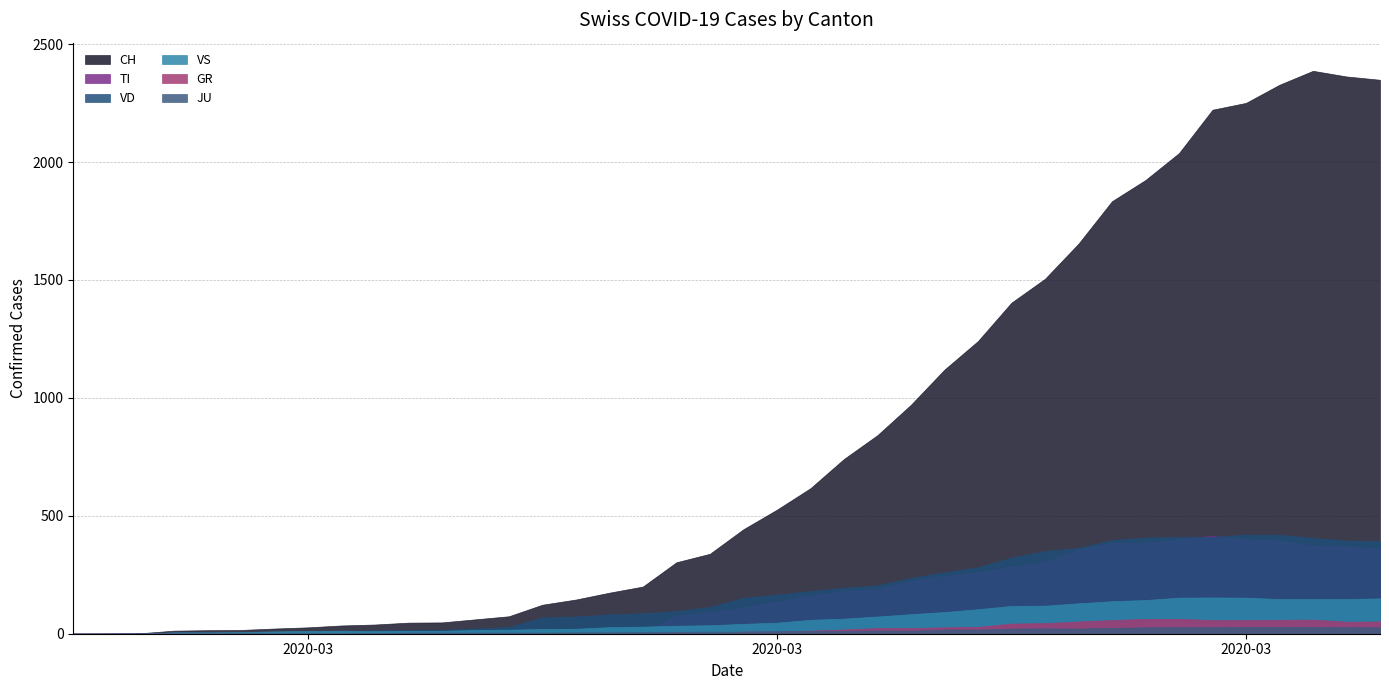

How many series are shown in this chart?

6